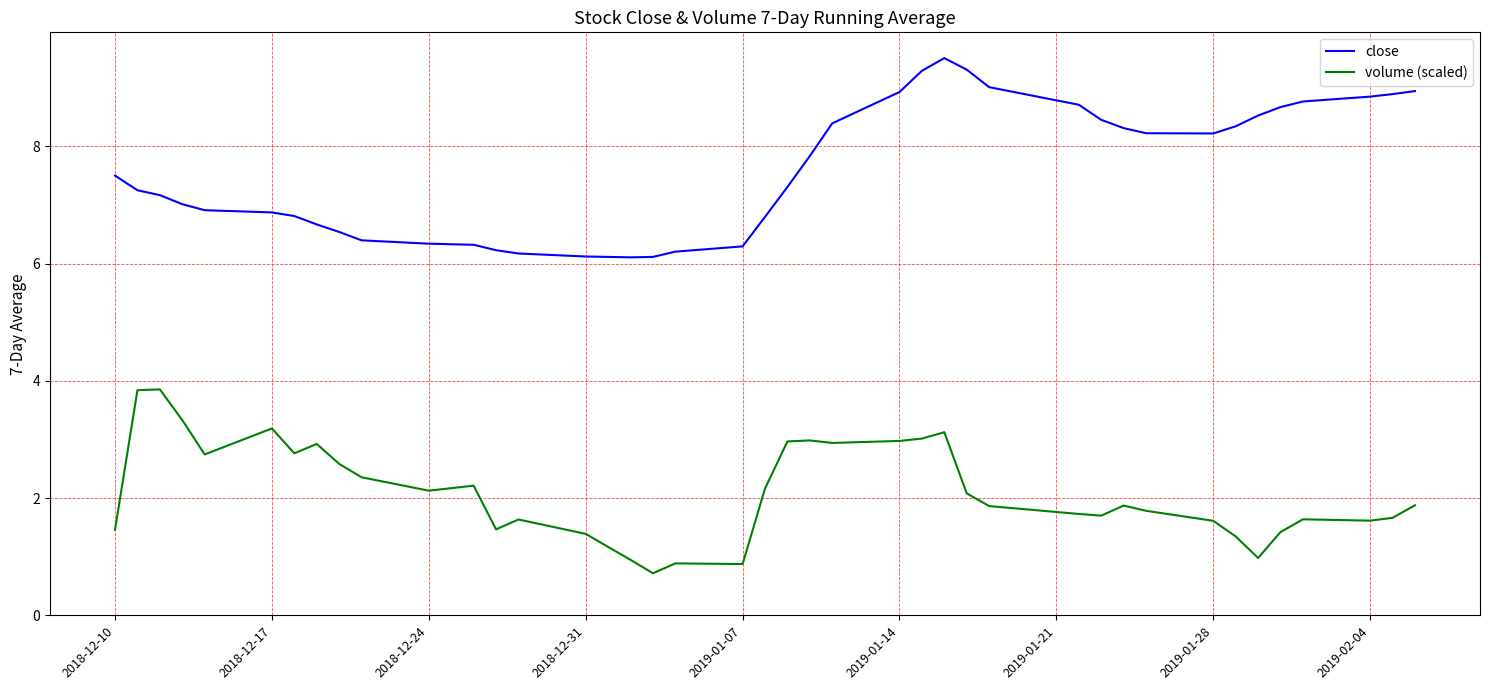

Rank the series by their maximum value, from lowest to highest.

volume (scaled), close